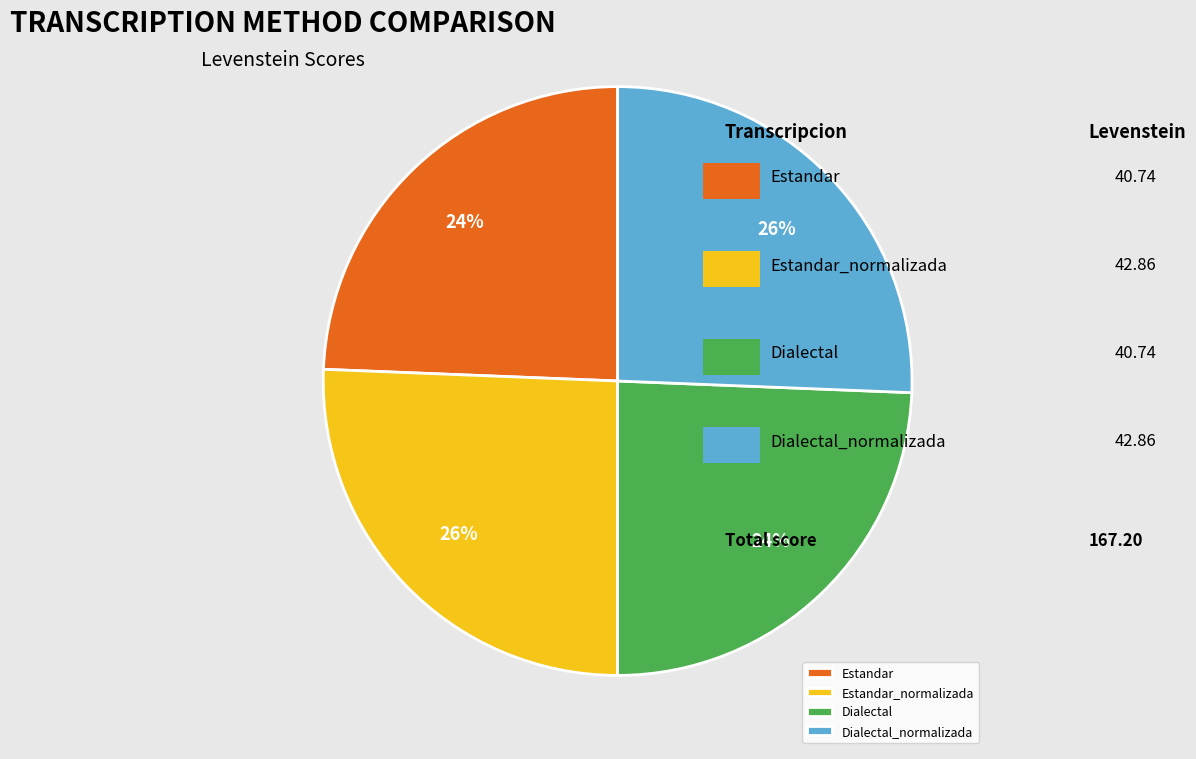

Approximately how many times larger is the value at Dialectal_normalizada compared to Estandar_normalizada?

1.0